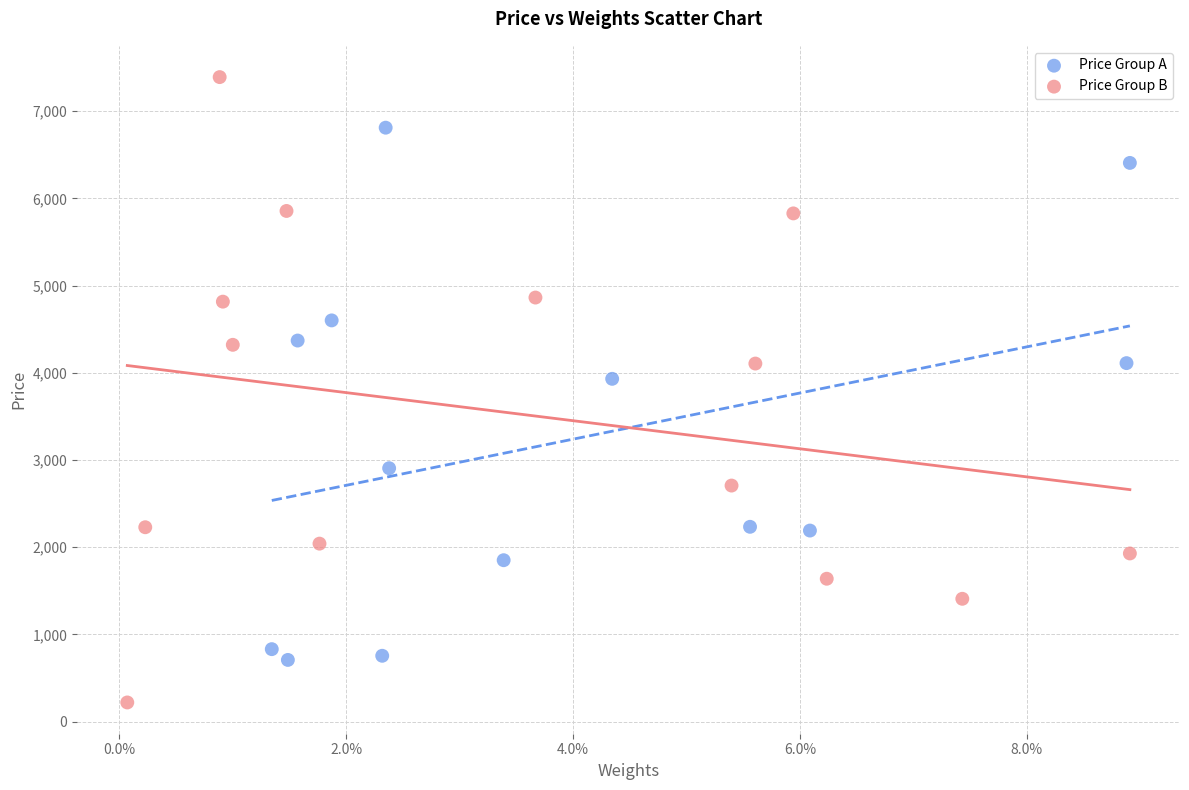

Which series has the widest spread of Y values?

Price Group B